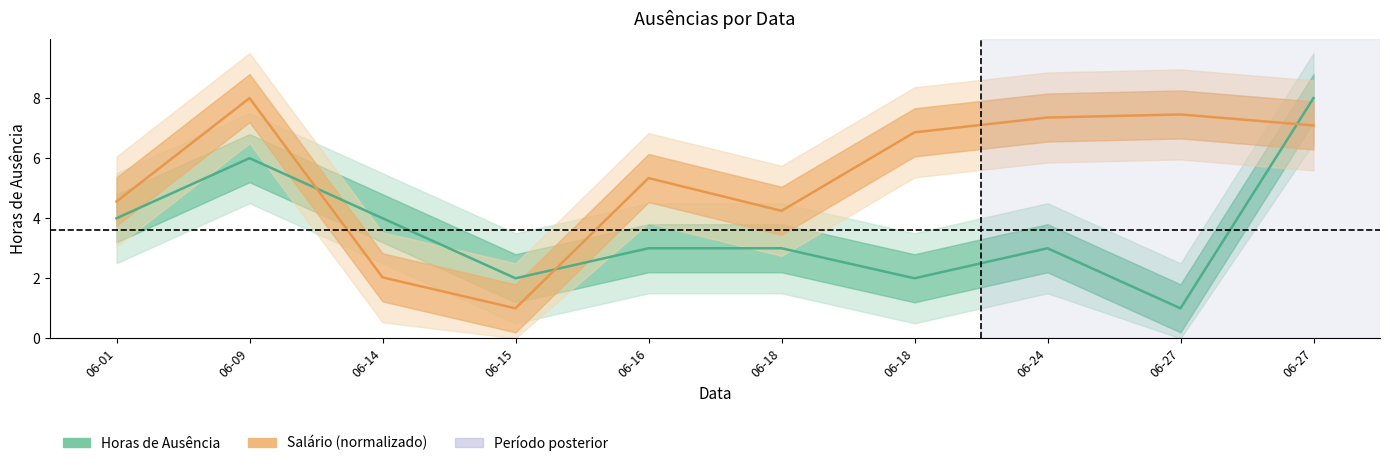

At 06-18, list the series in order from largest to smallest.

Salário (normalizado), Horas de Ausência